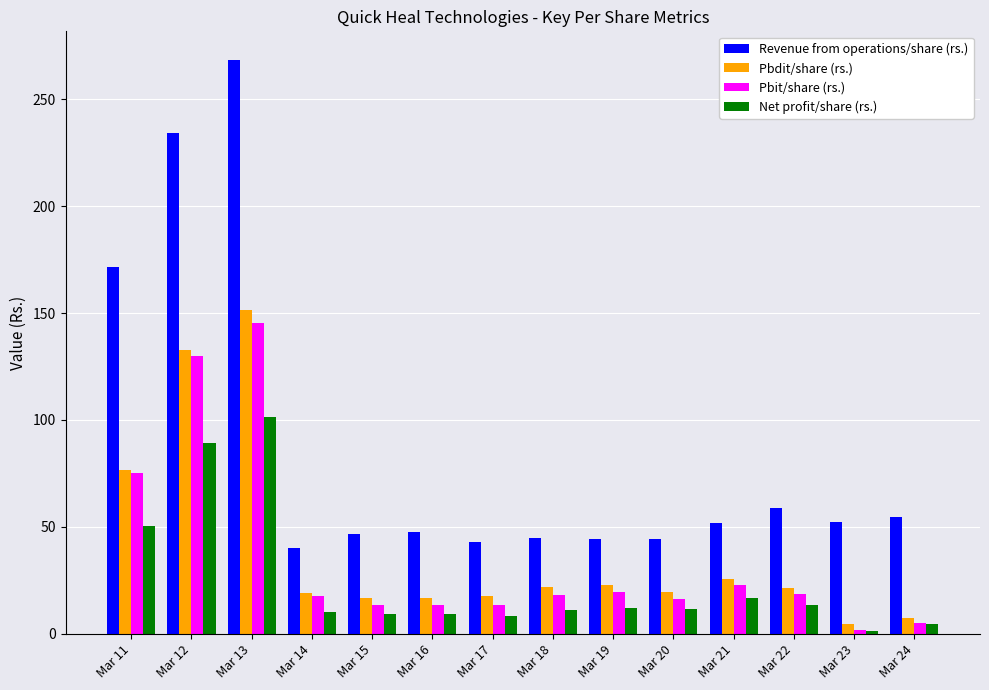

True or false: Pbit/share (rs.) has a value of 16.0 at Mar 20.

True